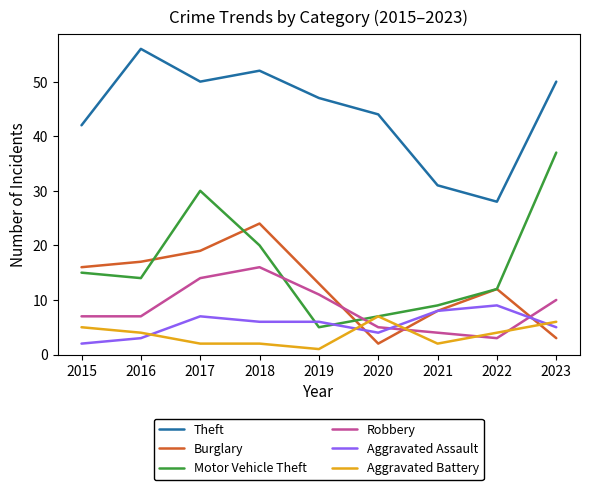

Which series has the largest range (max minus min)?

Motor Vehicle Theft